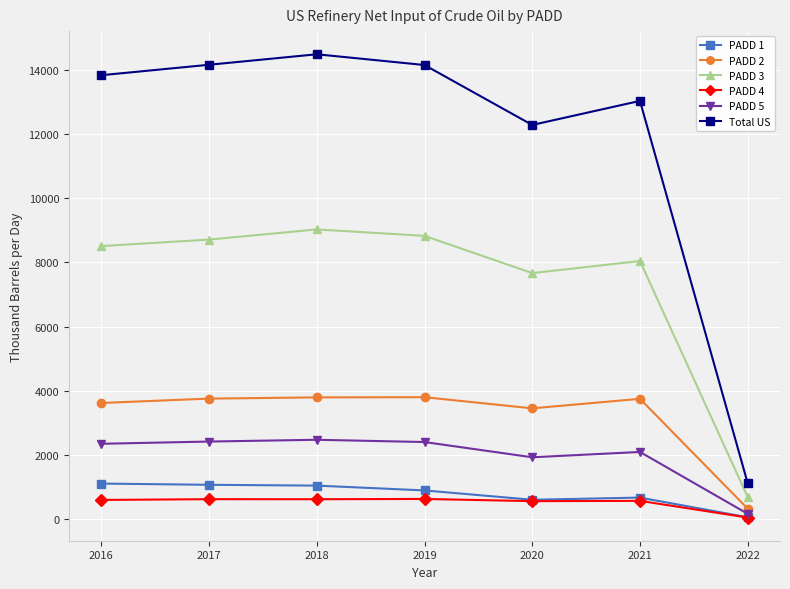

How many lines are shown in the chart?

6